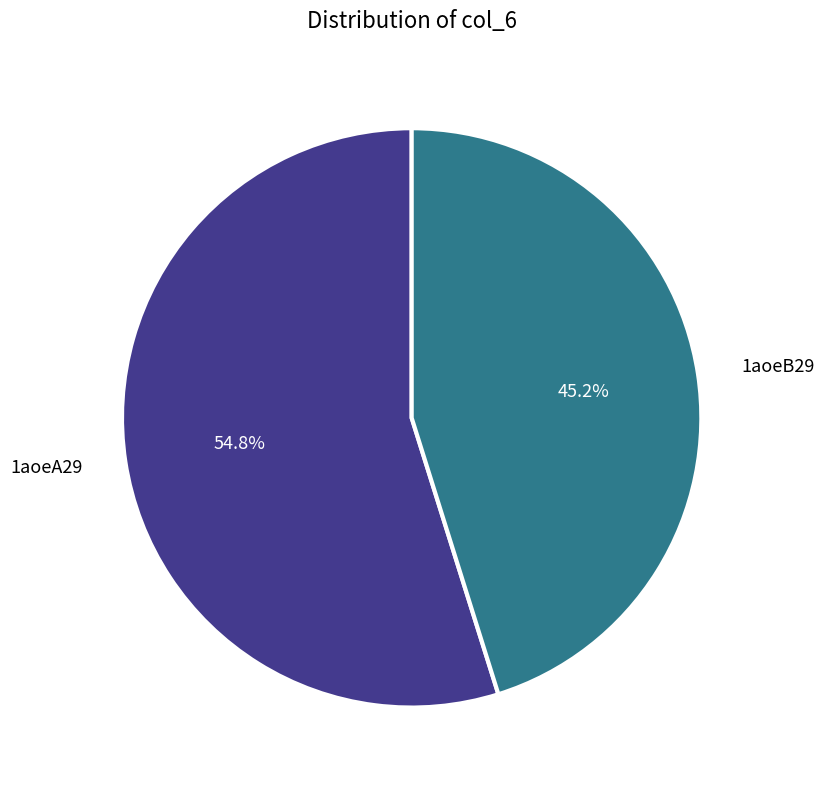

Is there a majority slice in this chart?

Yes